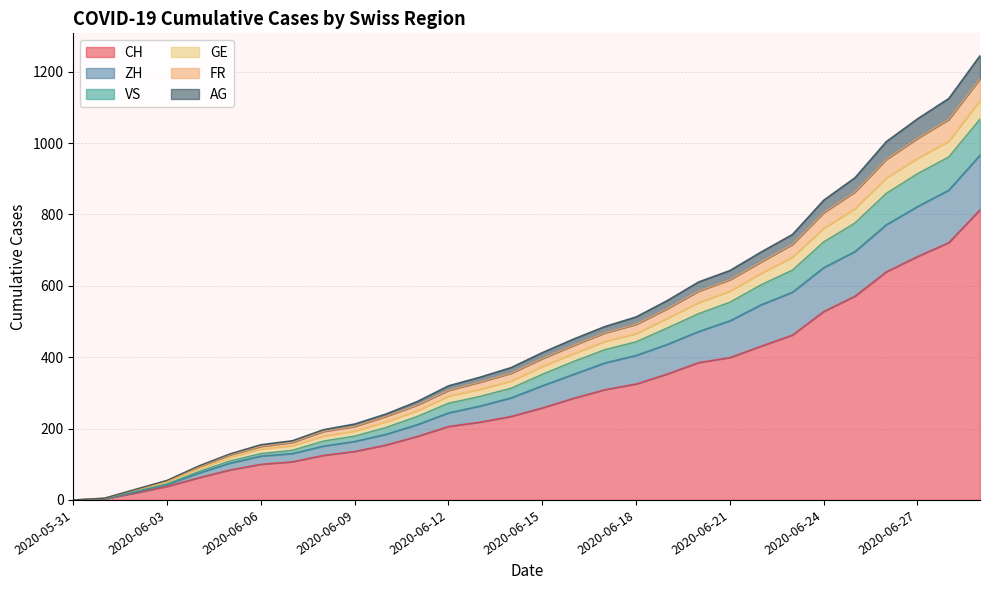

The value of CH at 2020-06-27 is 221. True or false?

False